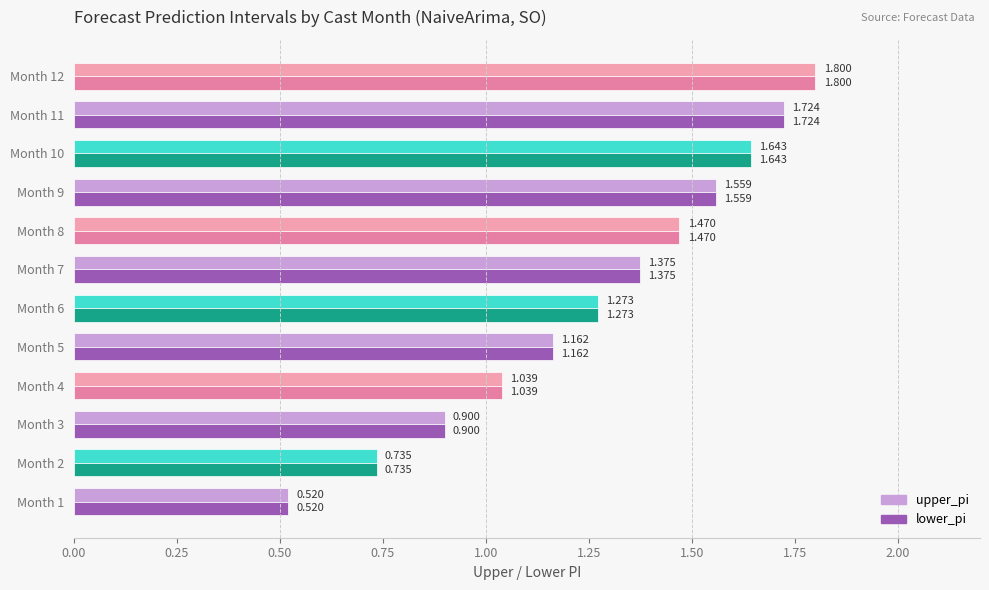

Is the value of lower_pi at Month 2 greater than the value of upper_pi at Month 5?

No